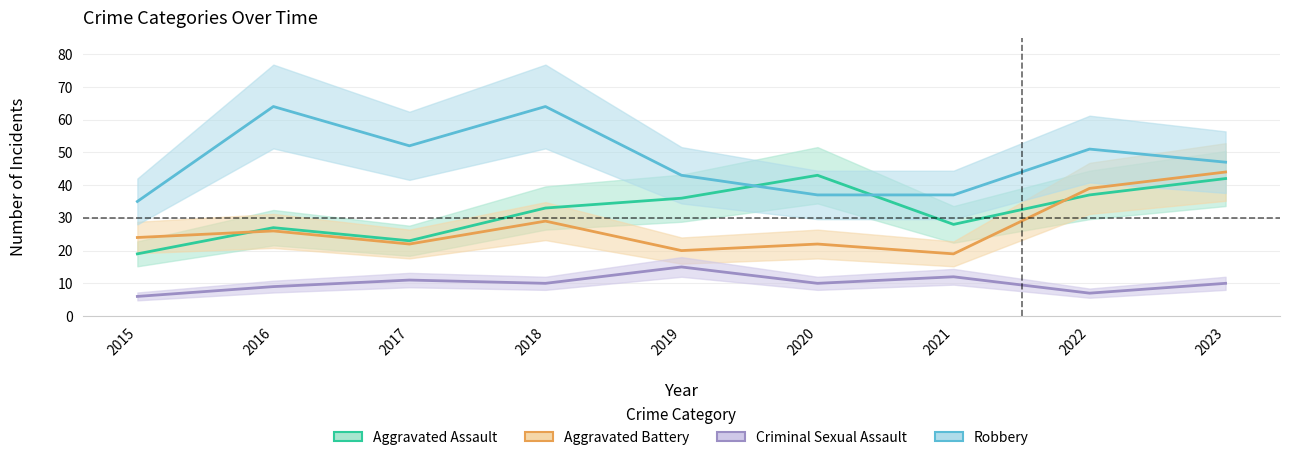

True or false: Robbery has a value of 51 at 2022.

True